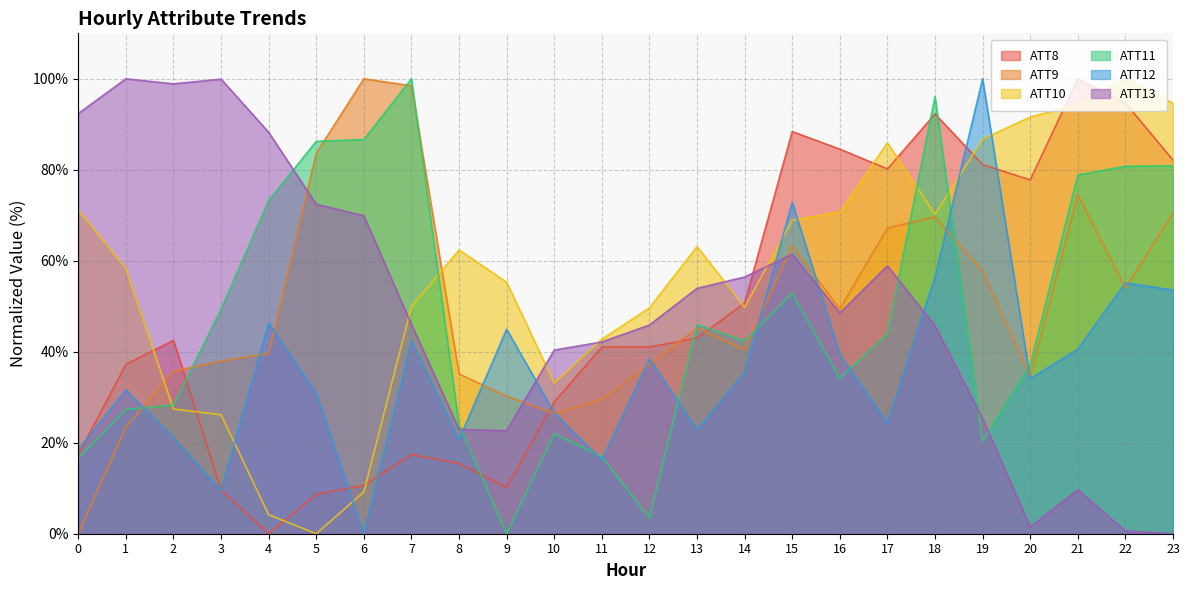

What is the average value of the ATT9 series?

50.2